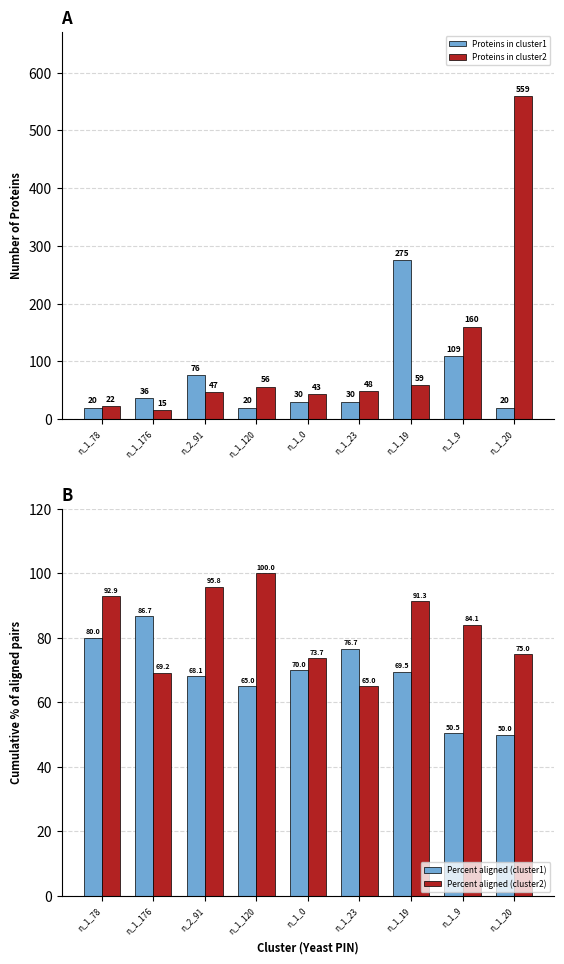

Which series has the widest spread of values?

Proteins in cluster2